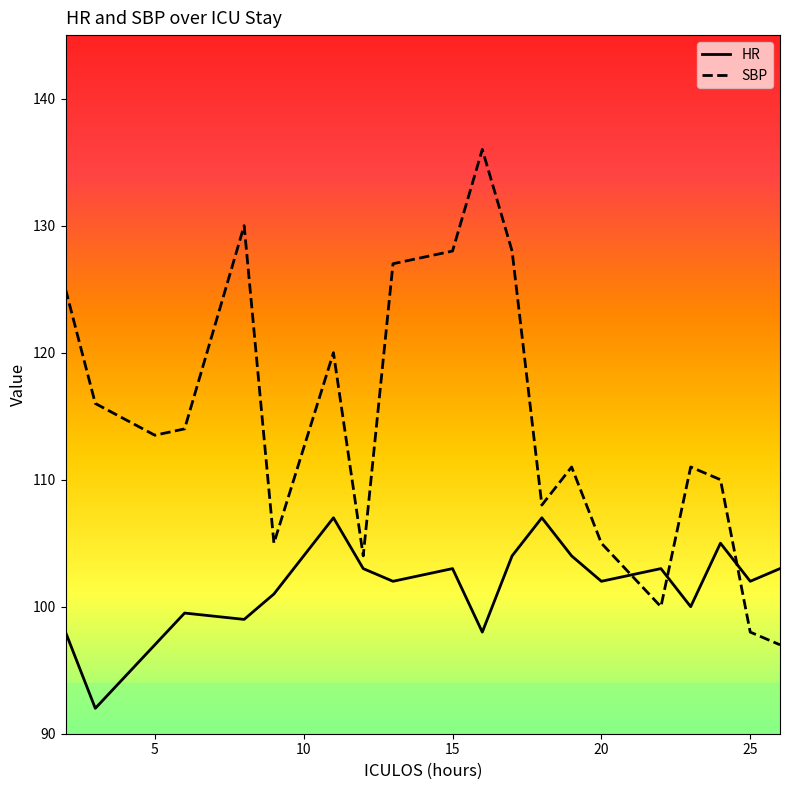

What is the difference between the maximum and minimum values in the HR series?

15.0